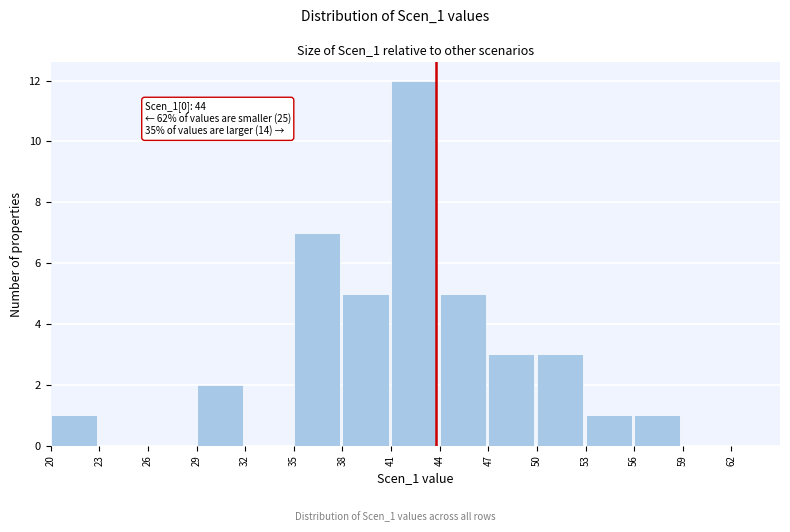

Over which range of the x-axis is the bar tallest?

41 to 44